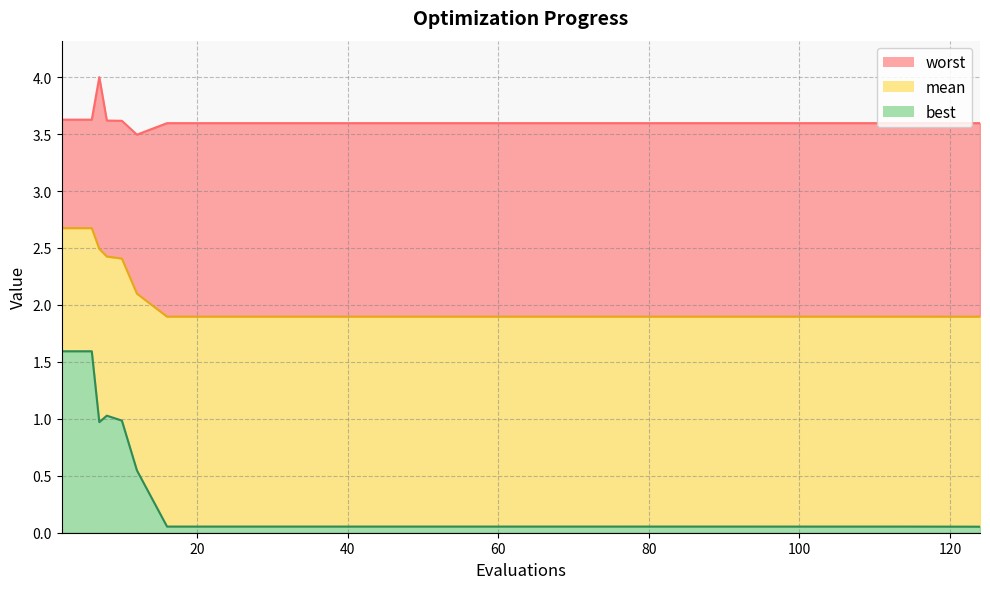

Reading left to right, list all the values displayed in this chart.

mean: 2=2.7	6=2.7	7=2.5	8=2.4	10=2.4	12=2.1	16=1.9	20=1.9	24=1.9	28=1.9	32=1.9	36=1.9	40=1.9	44=1.9	48=1.9	52=1.9	56=1.9	114=1.9	120=1.9	124=1.9
best: 2=1.6	6=1.6	7=1.0	8=1.0	10=1.0	12=0.5	16=0.1	20=0.1	24=0.1	28=0.1	32=0.1	36=0.1	40=0.1	44=0.1	48=0.1	52=0.1	56=0.1	114=0.1	120=0.1	124=0.1
worst: 2=3.6	6=3.6	7=4.0	8=3.6	10=3.6	12=3.5	16=3.6	20=3.6	24=3.6	28=3.6	32=3.6	36=3.6	40=3.6	44=3.6	48=3.6	52=3.6	56=3.6	114=3.6	120=3.6	124=3.6